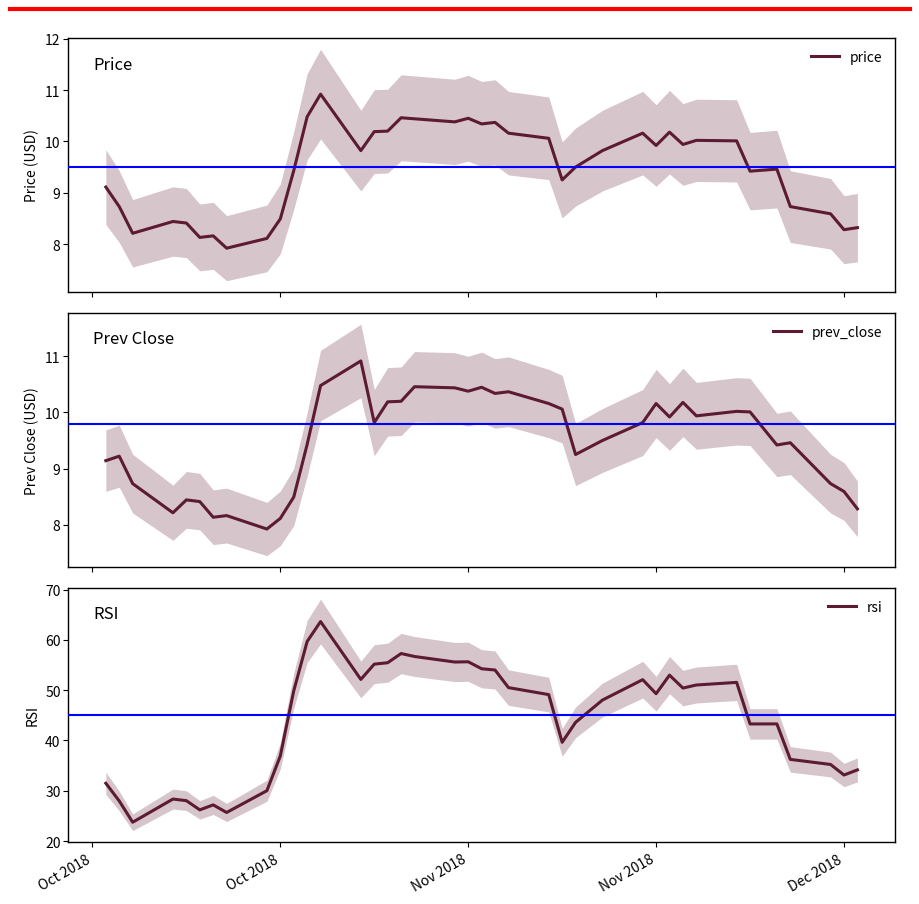

Reading right to left, transcribe all the data shown in this chart.

price: 8.3	8.3	8.6	8.7	9.5	9.4	10.0	10.0	9.9	10.2	9.9	10.2	9.8	9.5	9.2	10.1	10.2	10.4	10.3	10.4	10.4	10.4	10.5	10.2	10.2	9.8	10.9	10.5	9.4	8.5	8.1	7.9	8.2	8.1	8.4	8.4	8.2	8.7	9.1
prev_close: 8.3	8.6	8.7	9.5	9.4	10.0	10.0	9.9	10.2	9.9	10.2	9.8	9.5	9.2	10.1	10.2	10.4	10.3	10.4	10.4	10.4	10.5	10.2	10.2	9.8	10.9	10.5	9.4	8.5	8.1	7.9	8.2	8.1	8.4	8.4	8.2	8.7	9.2	9.1
rsi: 34.1	33.1	35.2	36.2	43.3	43.3	51.6	51.0	50.4	53.0	49.3	52.1	48.0	43.6	39.6	49.1	50.5	54.0	54.3	55.7	55.6	56.7	57.3	55.5	55.2	52.1	63.7	59.7	49.9	36.9	30.0	25.7	27.2	26.2	28.0	28.4	23.7	28.0	31.5